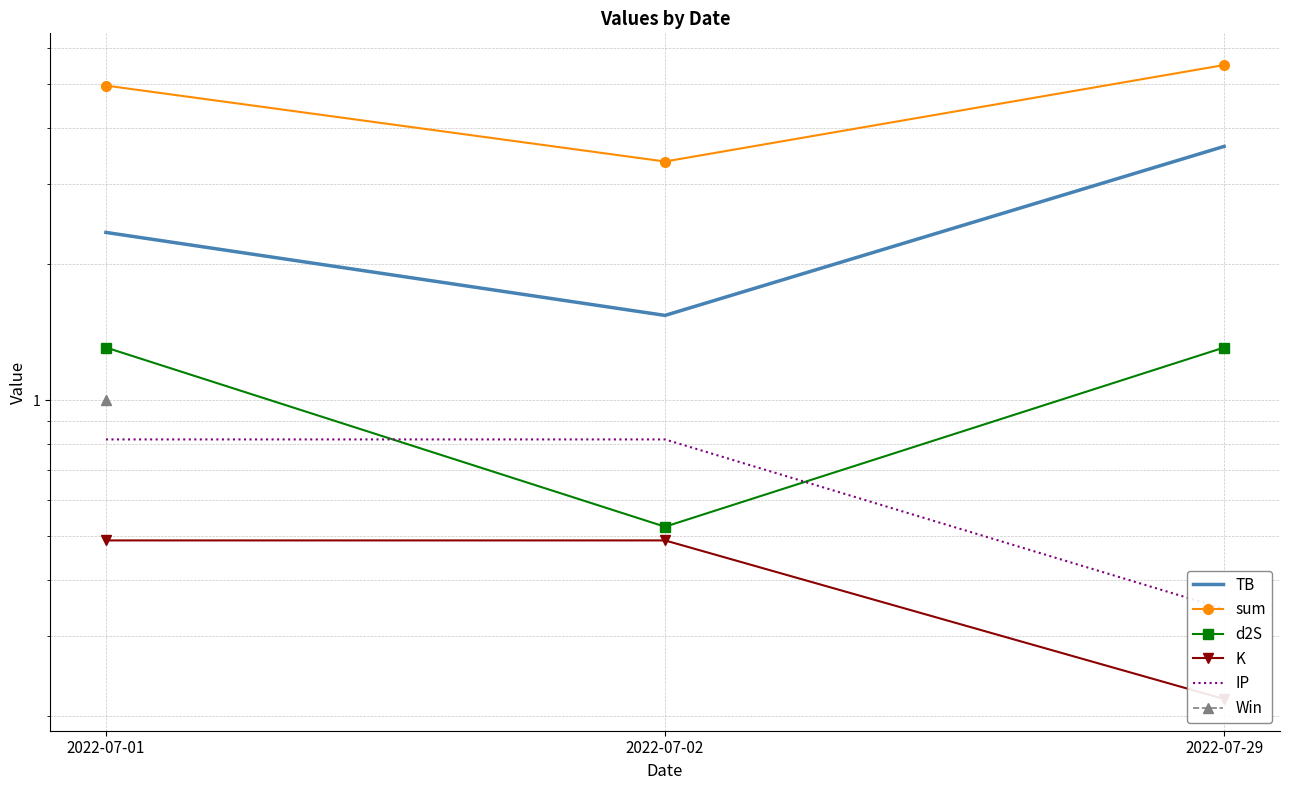

How many distinct data groups are displayed?

6